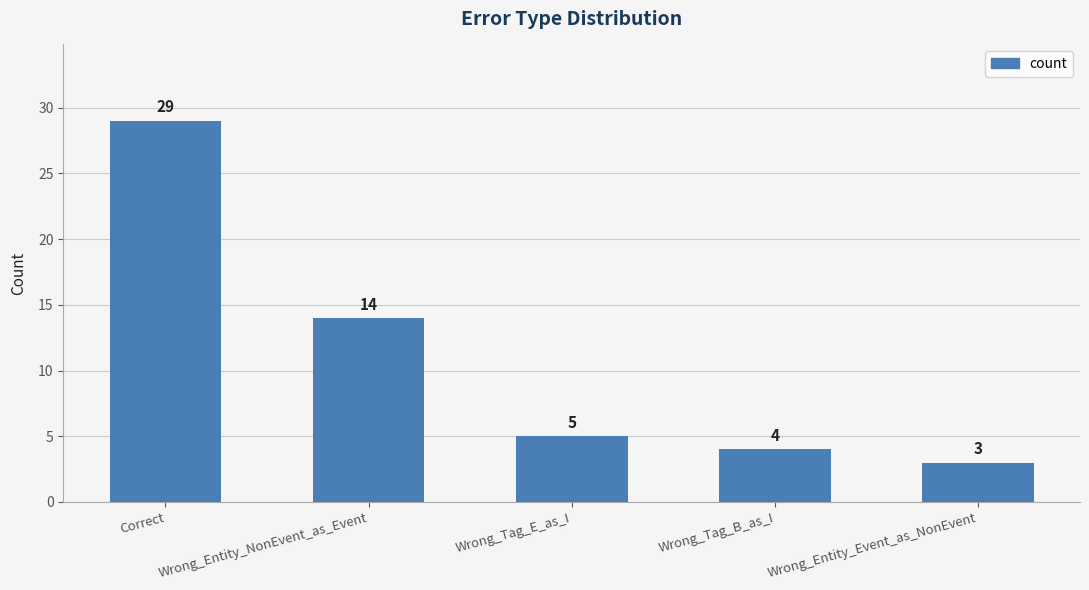

Which category has the highest value across all series?

Correct